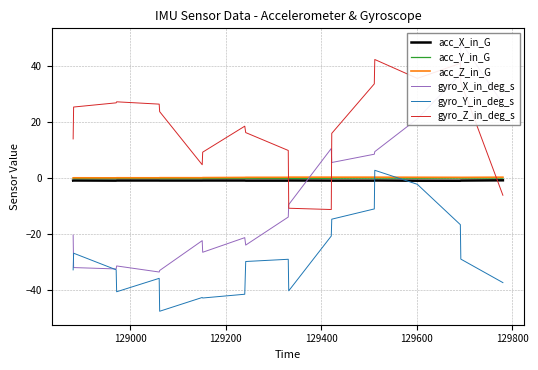

True or false: gyro_Y_in_deg_s and gyro_Z_in_deg_s cross at least once.

False